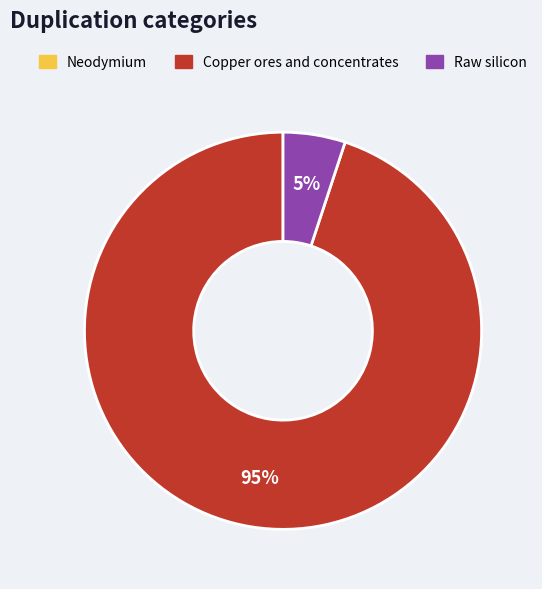

To the nearest percent, what is the difference between the largest and smallest slice percentages?

95%